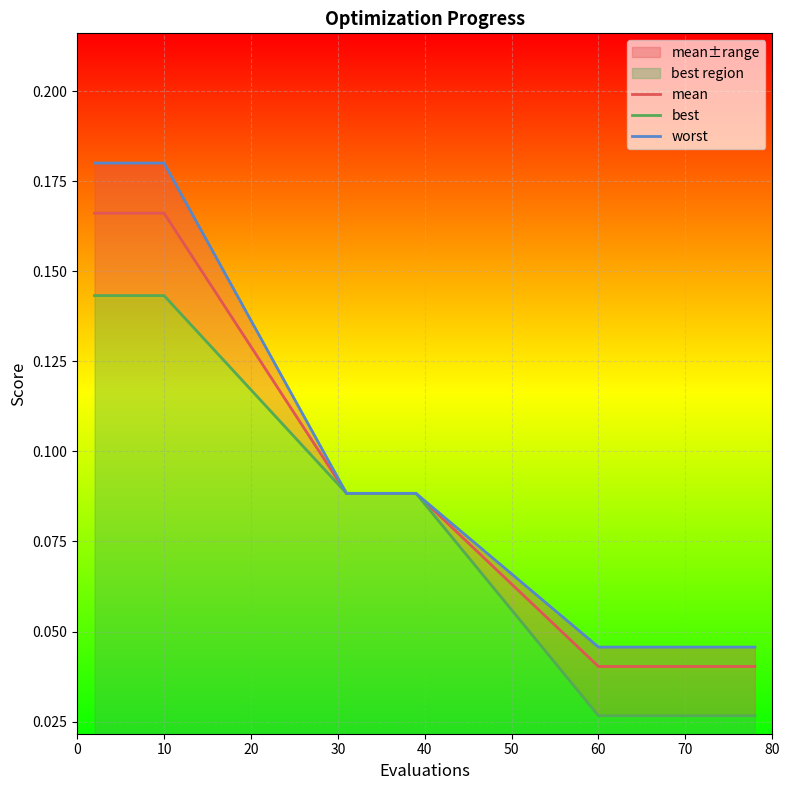

How many lines are shown in the chart?

3